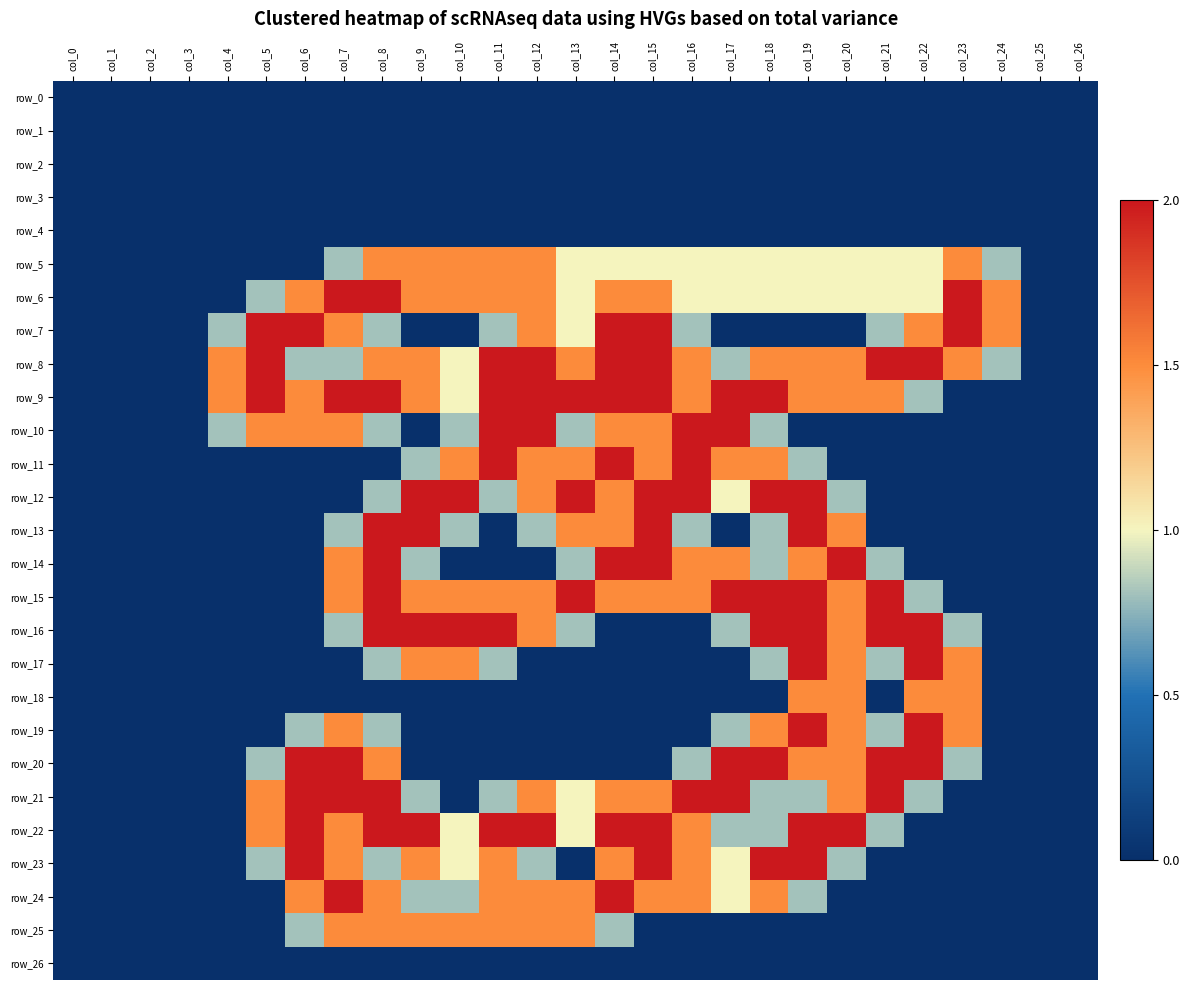

At which label is row_19 closest to 1?

col_6